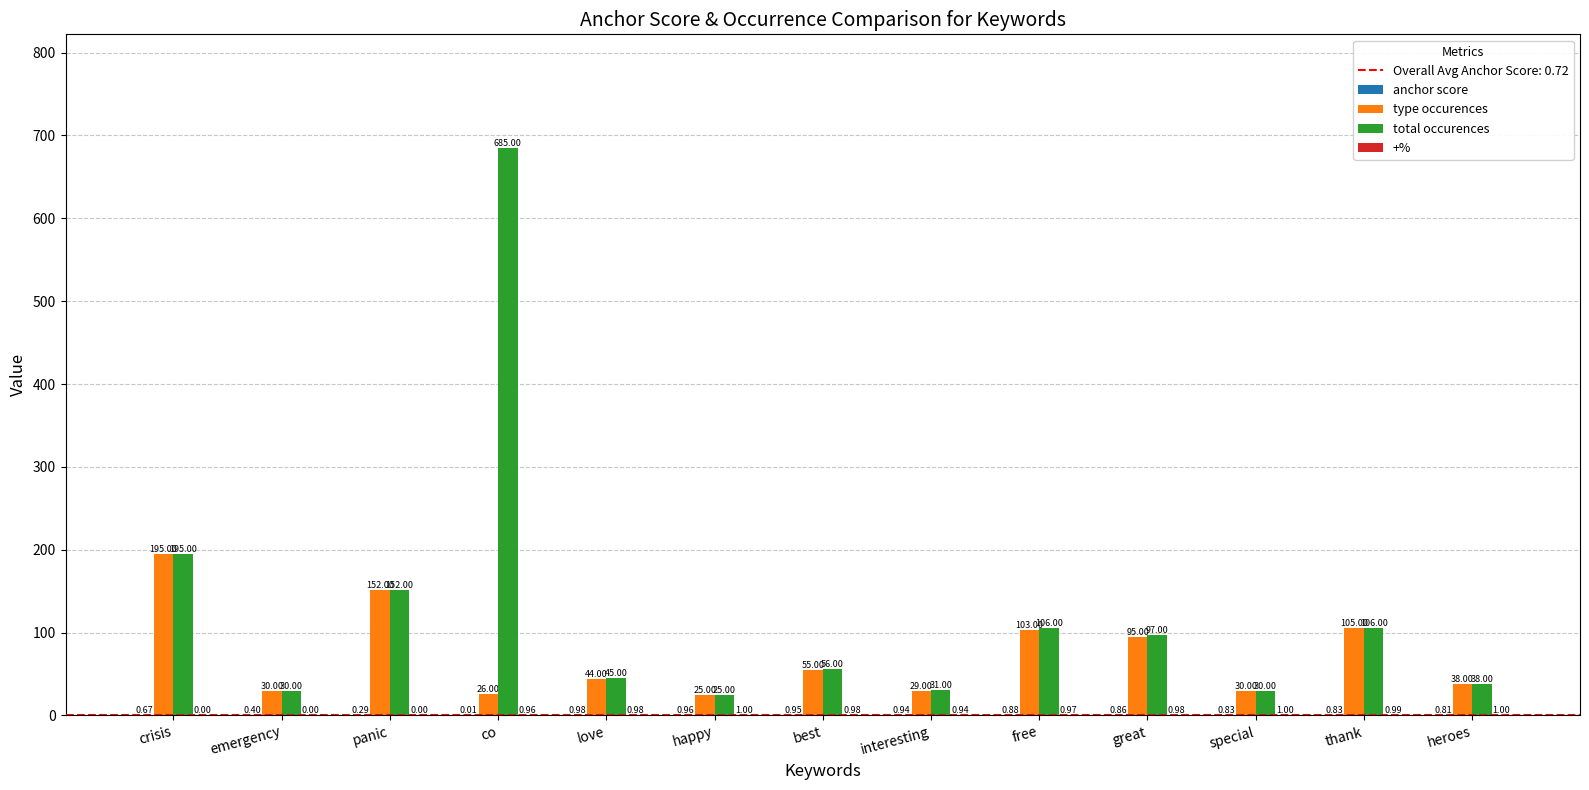

Does the chart contain stacked bars?

No